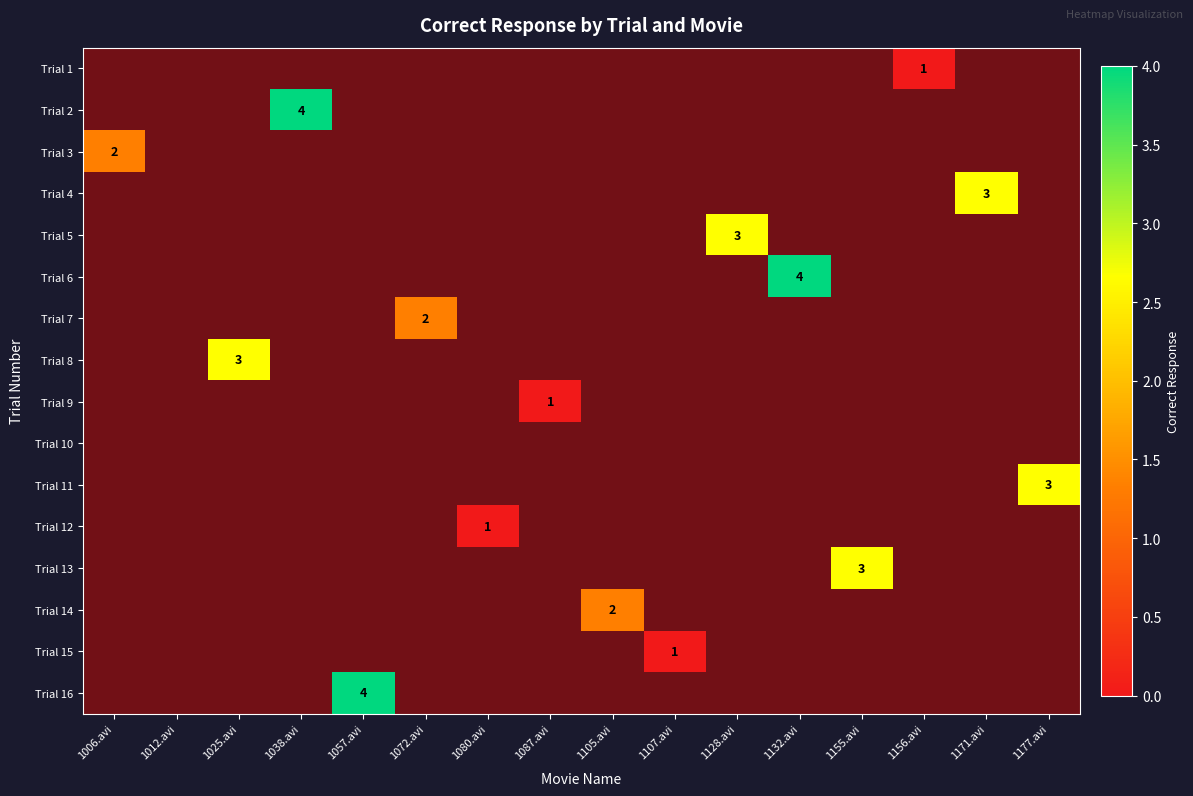

The 1171.avi series shows 0 at 1087.avi. True or false?

True